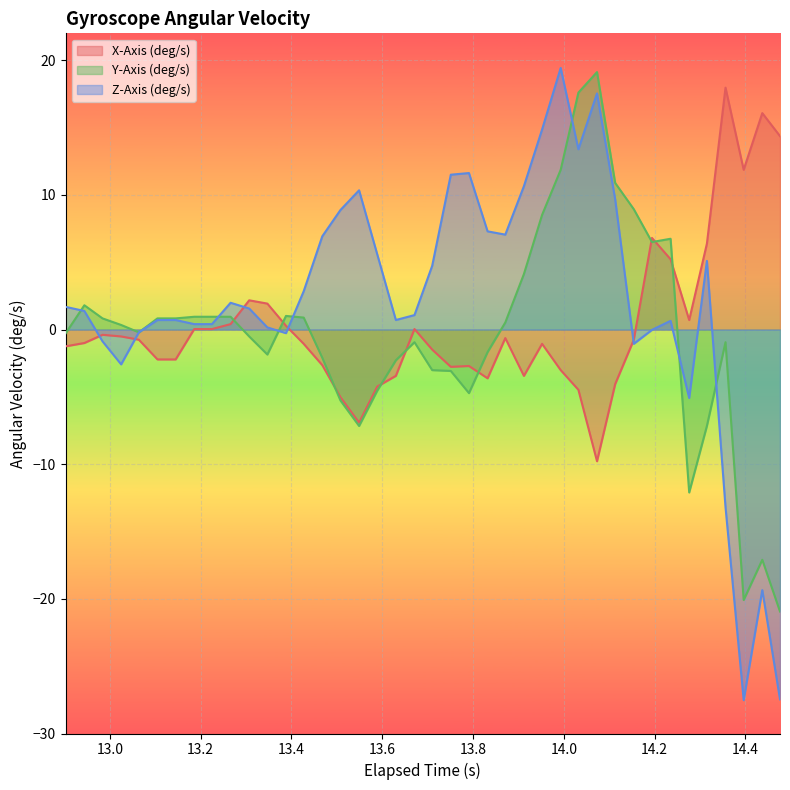

What is the minimum value for Y-Axis (deg/s)?

-20.9